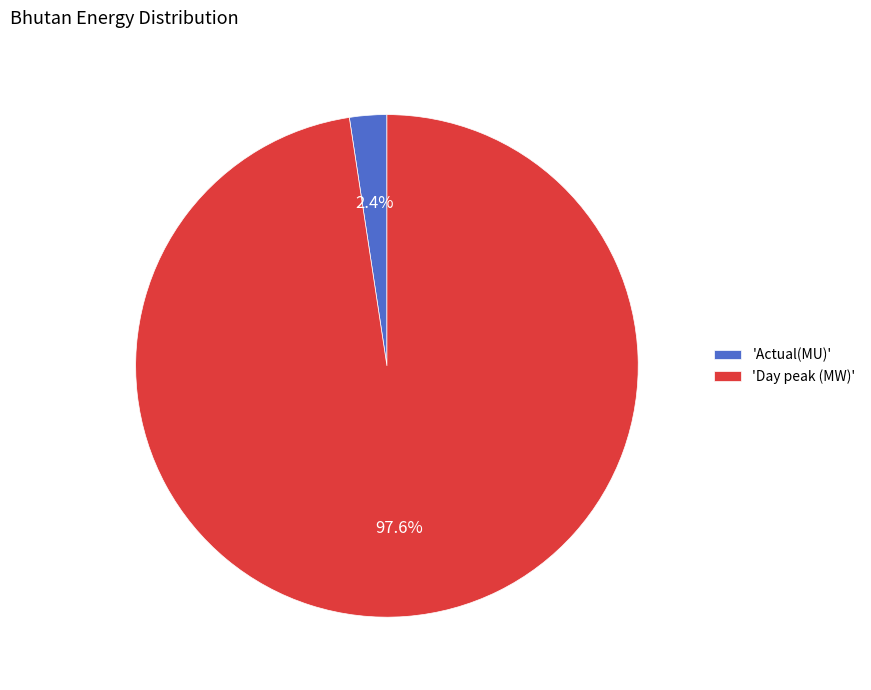

How much of the chart is everything except 'Actual(MU)'?

97.6%